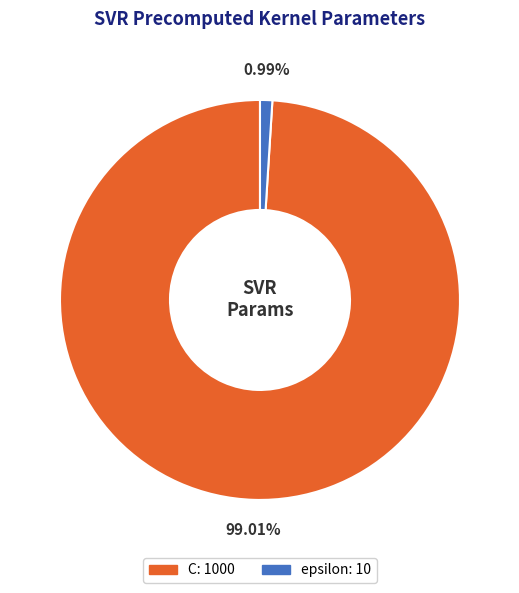

How many slices are in this pie chart?

2